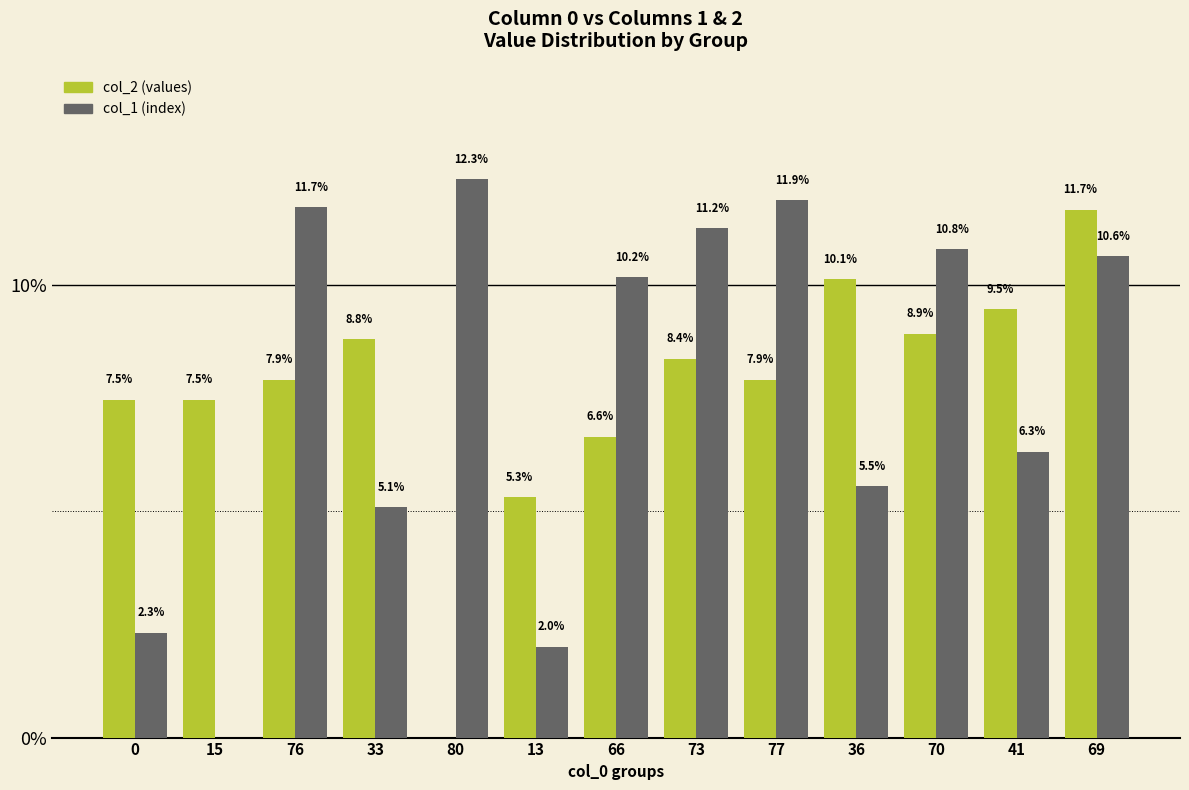

At which category is the sum across all series the highest?

69